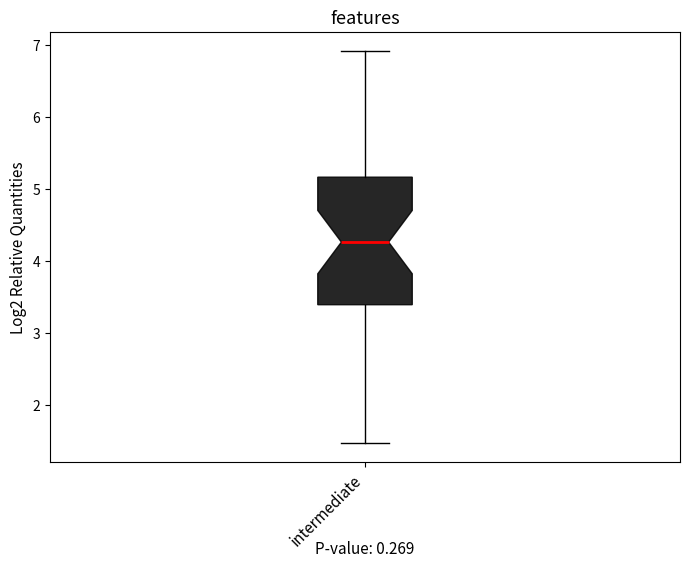

Where is the lower edge of the box for intermediate on the y-axis? The values are not printed on the chart, so give them approximately, as read against the axis.

3.4